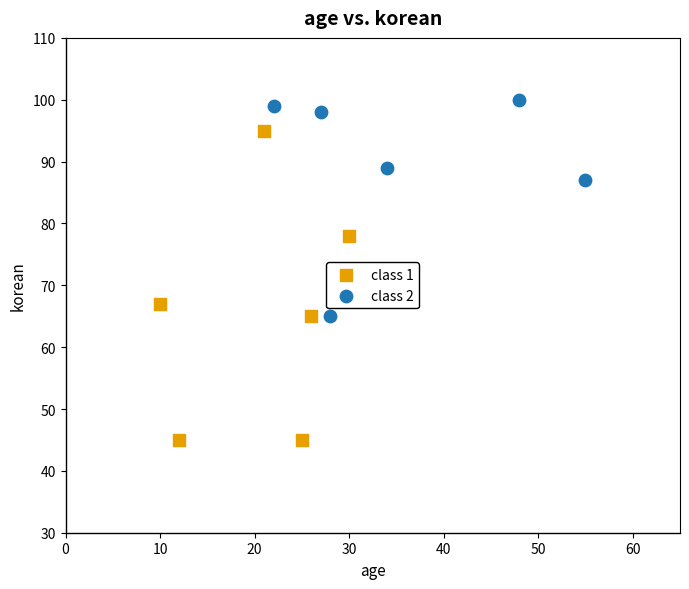

Which series has the largest Y range (max minus min)?

class 1